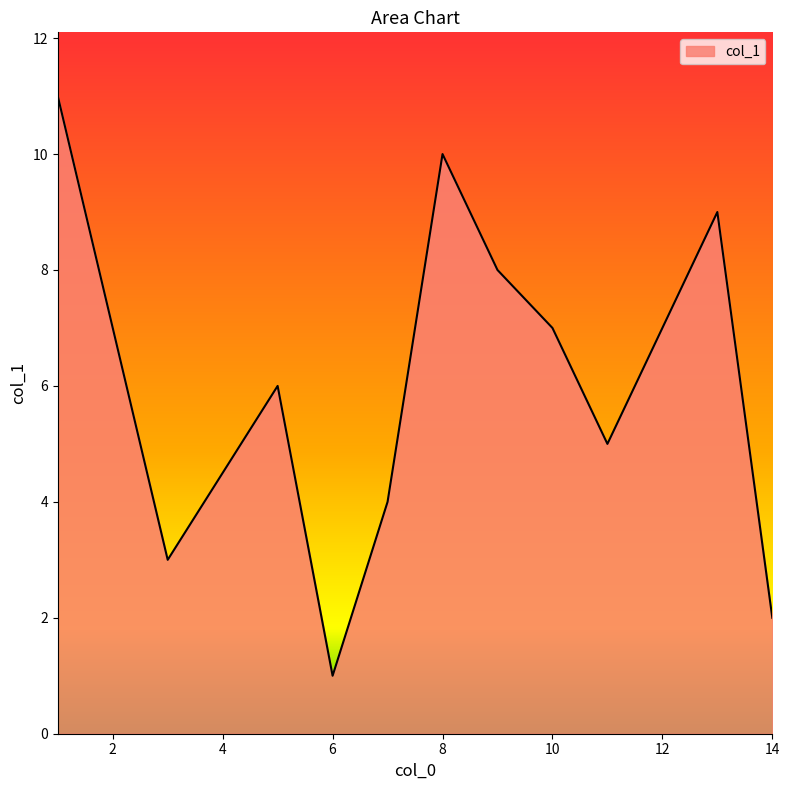

Does the chart have visible grid lines?

No